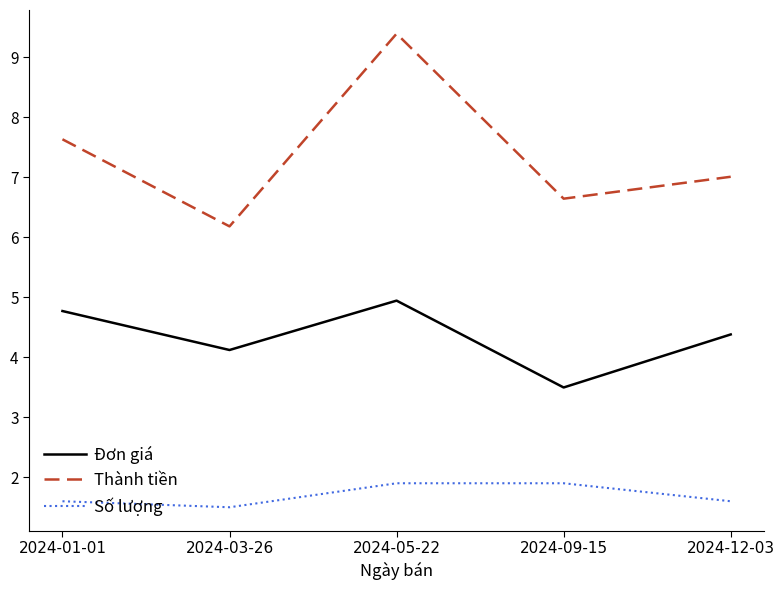

What is the sum of the Đơn giá values at 2024-09-15 and 2024-12-03?

7.9